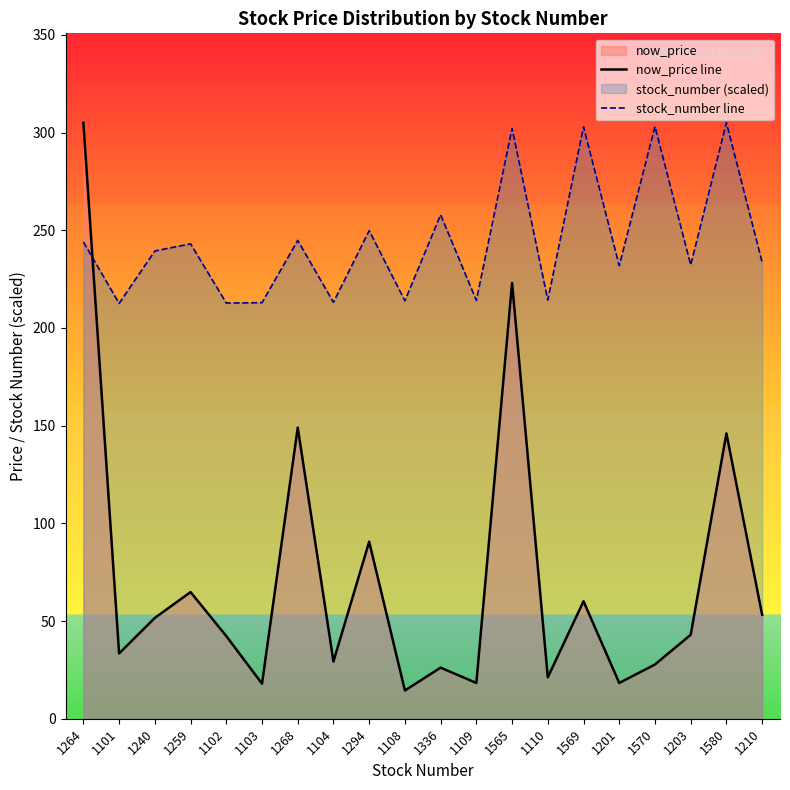

Rank the series by their maximum value, from highest to lowest.

now_price line, stock_number line